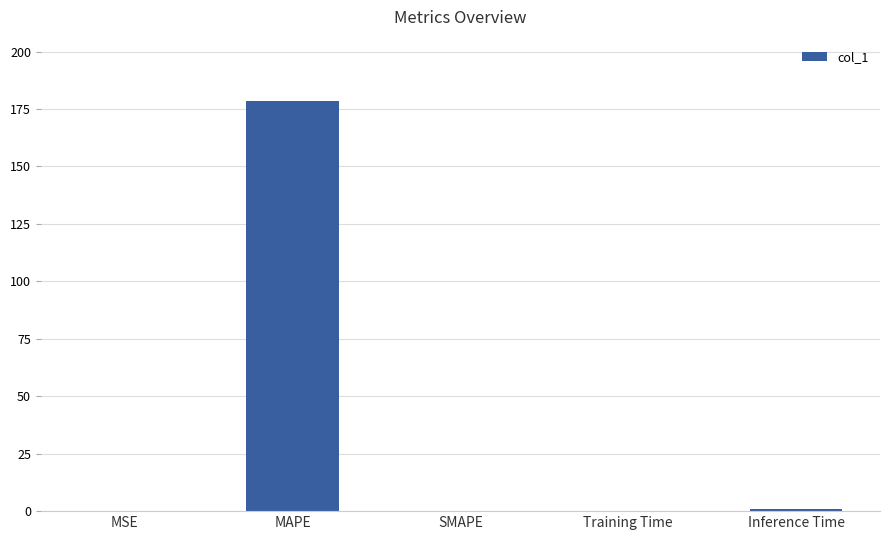

Is it true that the value at MAPE is 50.9?

False